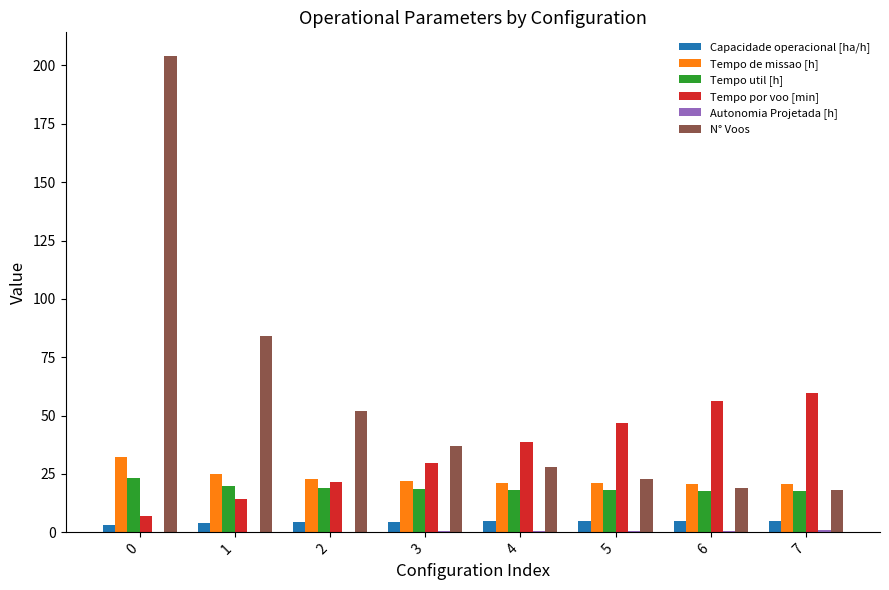

Between 4 and 7, which series saw the biggest shift?

Tempo por voo [min]